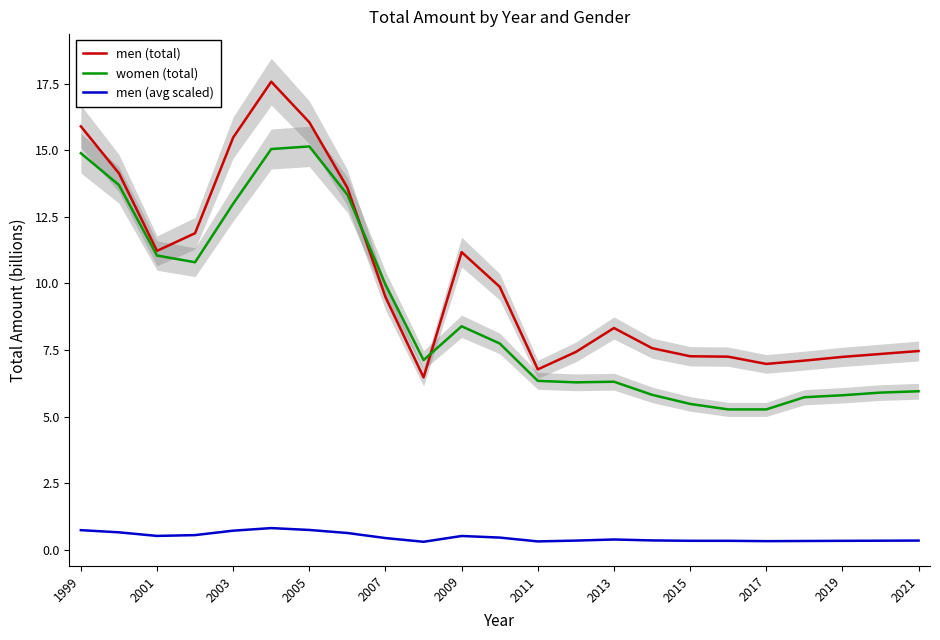

What is the sum of the men (total) values at 1999 and 2019?

23.1